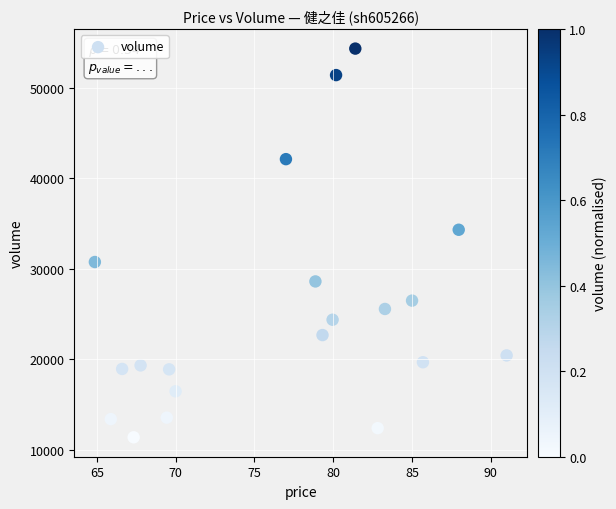

What is the range of Y values (max minus min)?

42994